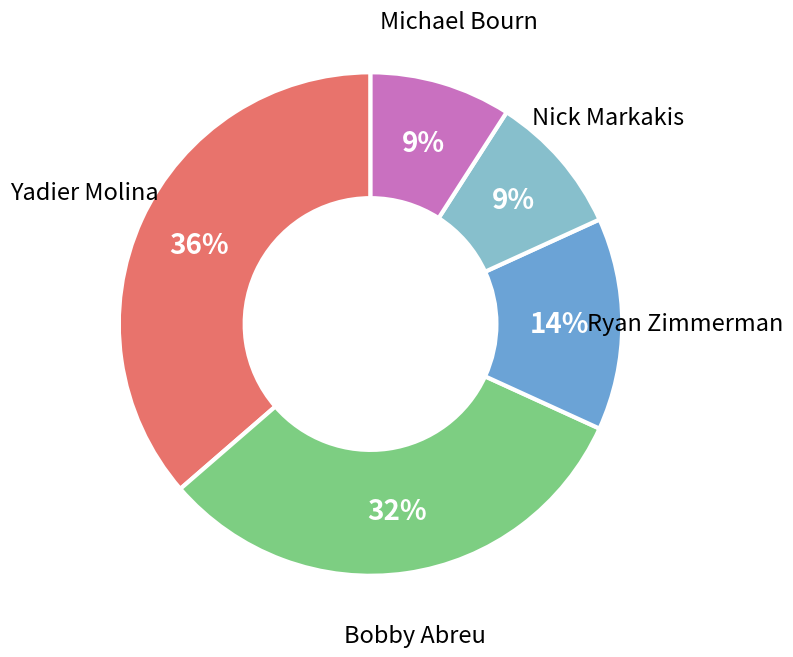

To the nearest percent, what is the difference between the largest and smallest slice percentages?

27%